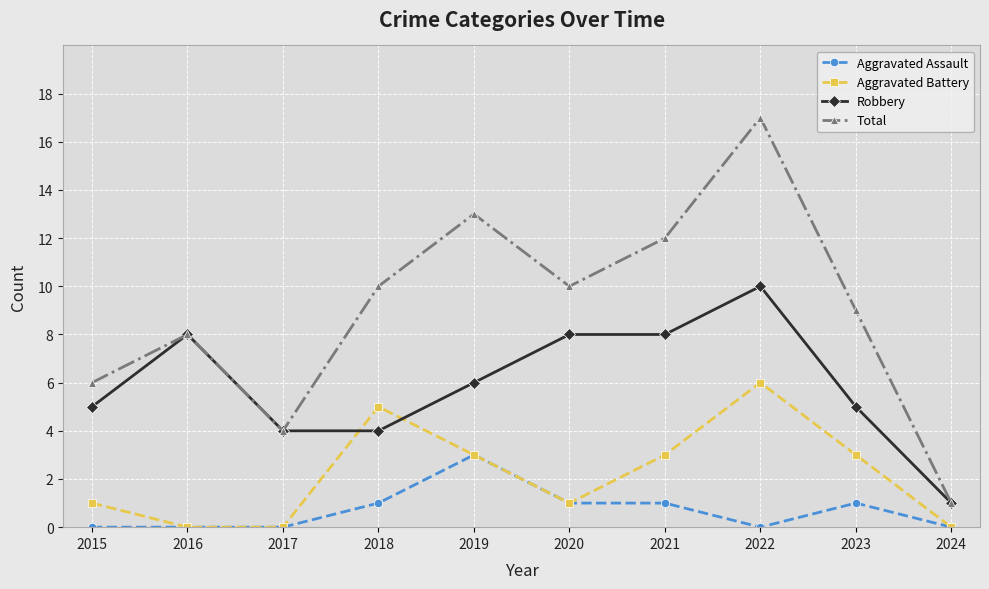

True or false: Robbery has more than 0 interior local peaks.

True